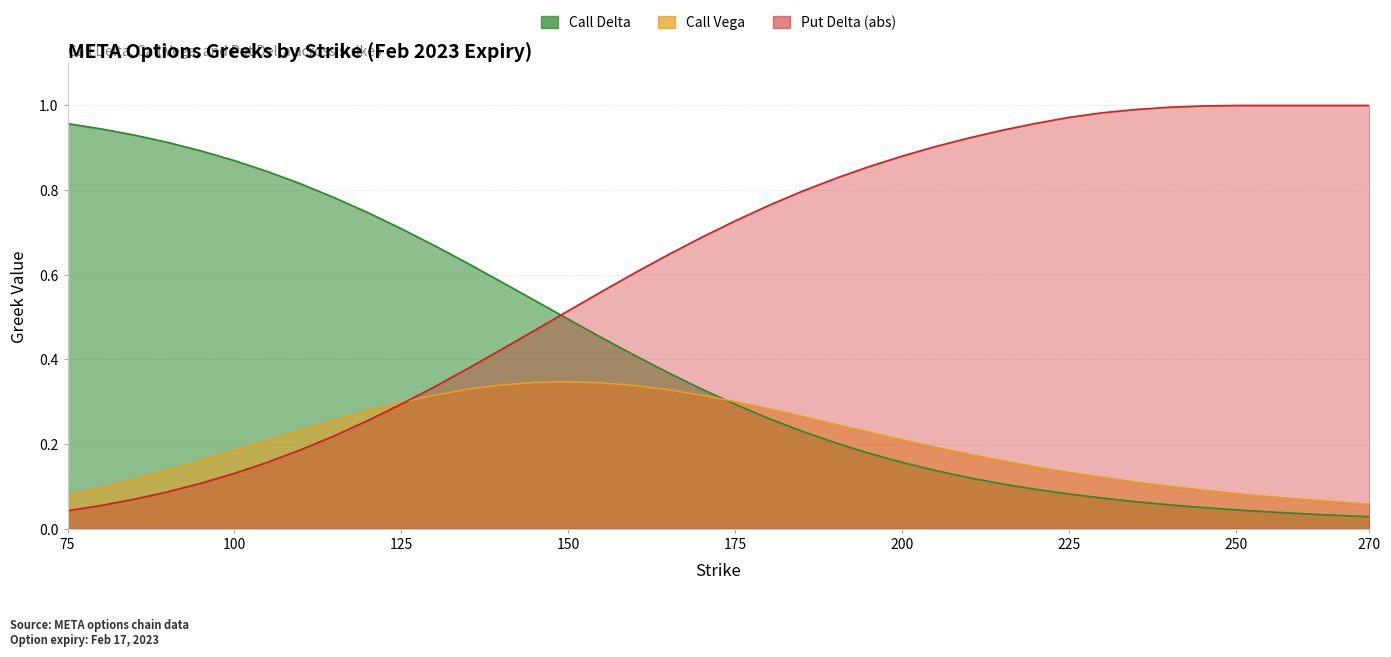

Reading right to left, transcribe all the data shown in this chart.

Call Delta: 270=0.0	265=0.0	260=0.0	255=0.0	250=0.0	245=0.1	240=0.1	235=0.1	230=0.1	225=0.1	220=0.1	215=0.1	210=0.1	205=0.1	200=0.2	195=0.2	190=0.2	185=0.2	180=0.3	175=0.3	170=0.3	165=0.4	160=0.4	155=0.5	150=0.5	145=0.5	140=0.6	135=0.6	130=0.7	125=0.7	120=0.7	115=0.8	110=0.8	105=0.8	100=0.9	95=0.9	90=0.9	85=0.9	80=0.9	75=1.0
Call Vega: 270=0.1	265=0.1	260=0.1	255=0.1	250=0.1	245=0.1	240=0.1	235=0.1	230=0.1	225=0.1	220=0.1	215=0.2	210=0.2	205=0.2	200=0.2	195=0.2	190=0.2	185=0.3	180=0.3	175=0.3	170=0.3	165=0.3	160=0.3	155=0.3	150=0.3	145=0.3	140=0.3	135=0.3	130=0.3	125=0.3	120=0.3	115=0.3	110=0.2	105=0.2	100=0.2	95=0.2	90=0.1	85=0.1	80=0.1	75=0.1
Put Delta (abs): 270=1.0	265=1.0	260=1.0	255=1.0	250=1.0	245=1.0	240=1.0	235=1.0	230=1.0	225=1.0	220=1.0	215=0.9	210=0.9	205=0.9	200=0.9	195=0.9	190=0.8	185=0.8	180=0.8	175=0.7	170=0.7	165=0.6	160=0.6	155=0.6	150=0.5	145=0.5	140=0.4	135=0.4	130=0.3	125=0.3	120=0.3	115=0.2	110=0.2	105=0.2	100=0.1	95=0.1	90=0.1	85=0.1	80=0.1	75=0.0